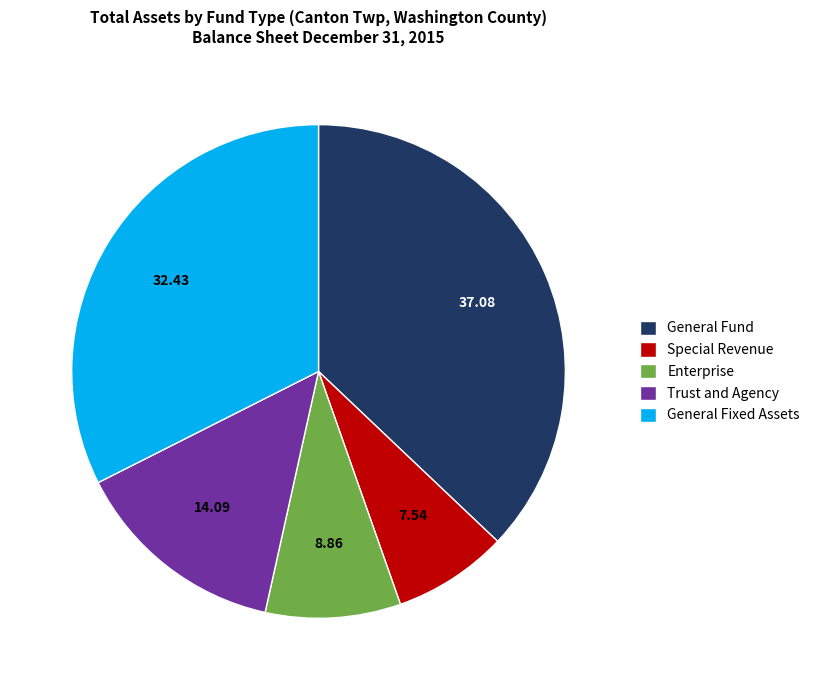

Which category has the smallest portion of the pie?

Special Revenue